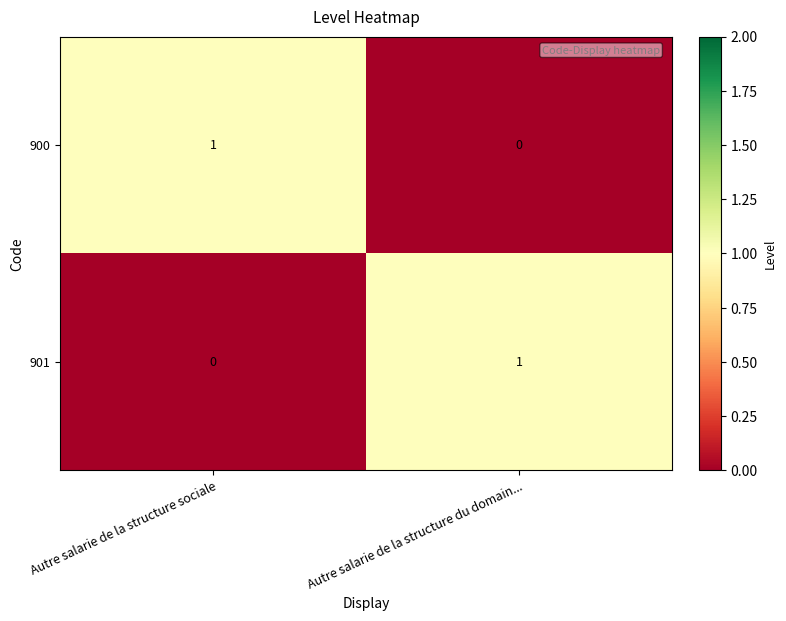

The value of 901 at Autre salarie de la structure sociale is 0. True or false?

True